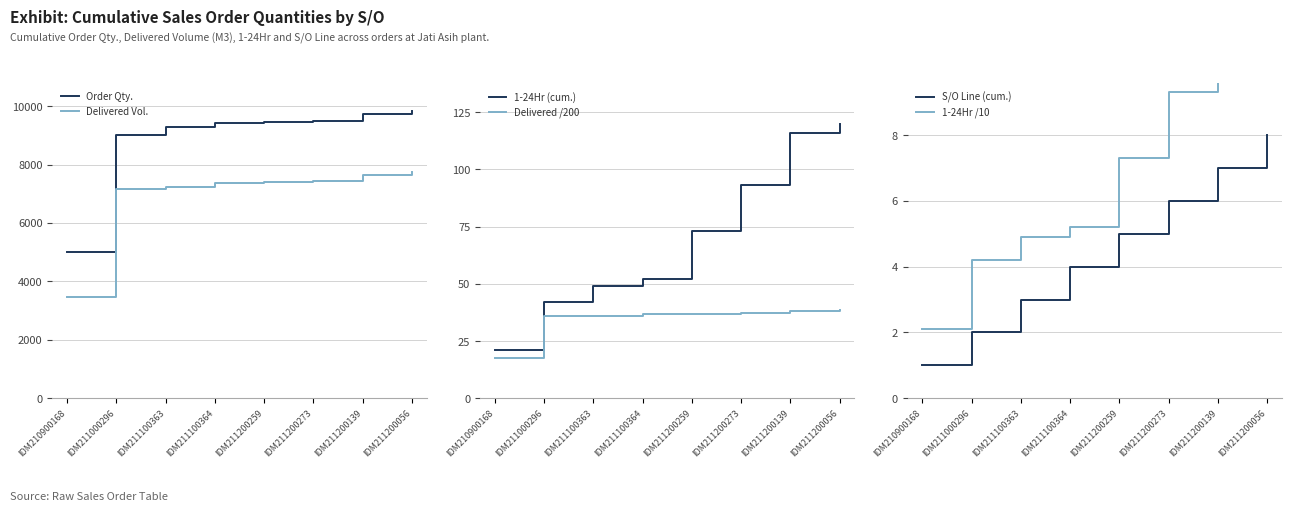

Rank the series by their maximum value, from highest to lowest.

Order Qty., Delivered Vol., 1-24Hr (cum.), Delivered /200, 1-24Hr /10, S/O Line (cum.)